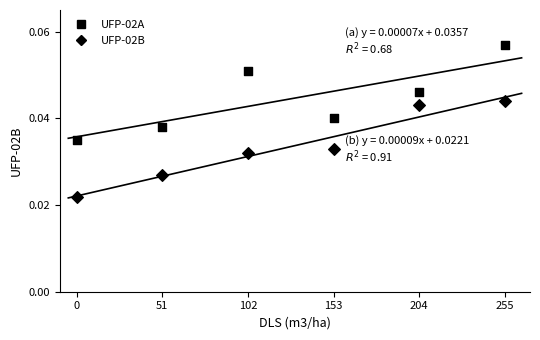

How many points are shown in the scatter plot?

12